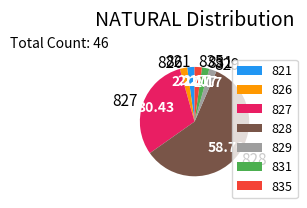

Is there a majority slice in this chart?

Yes